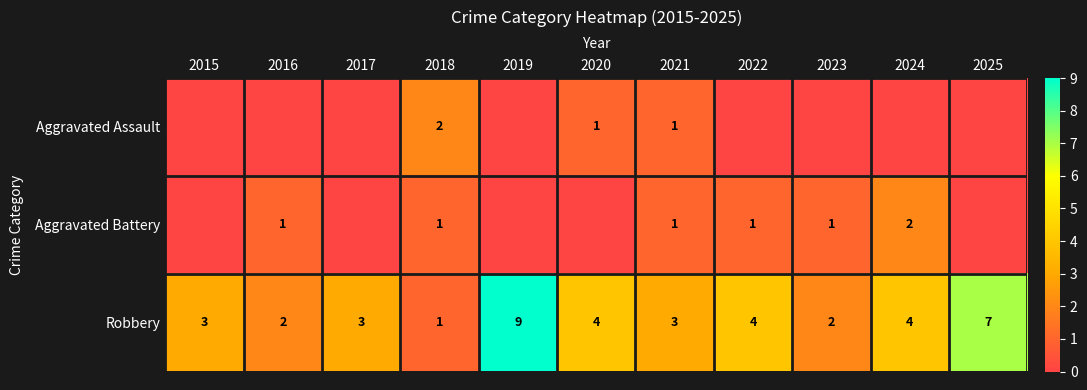

What value does the Robbery series have at 2018?

1